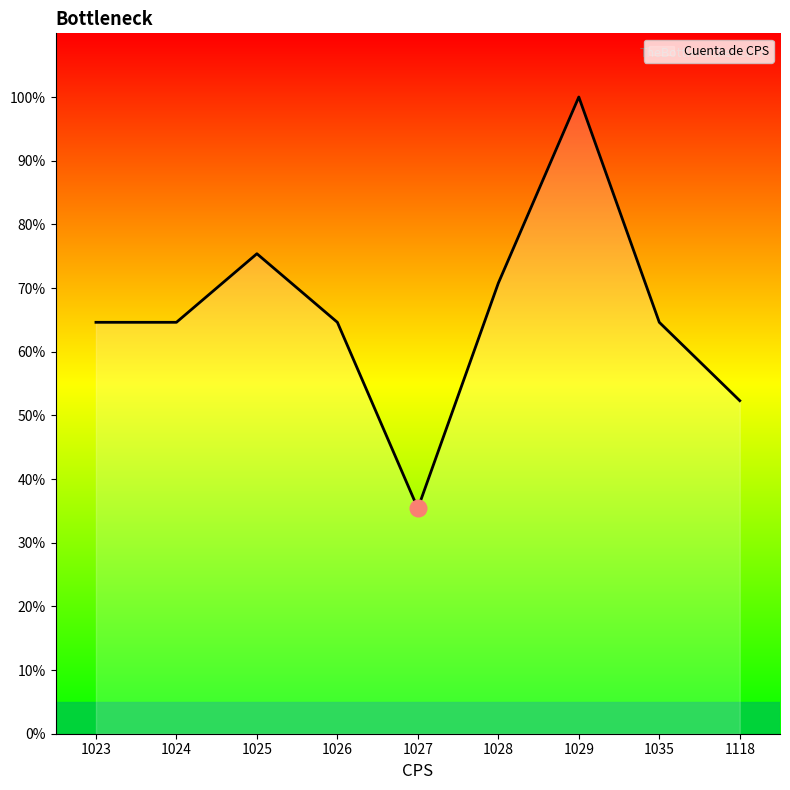

What is the difference between the values at 1118 and 1029?

47.7